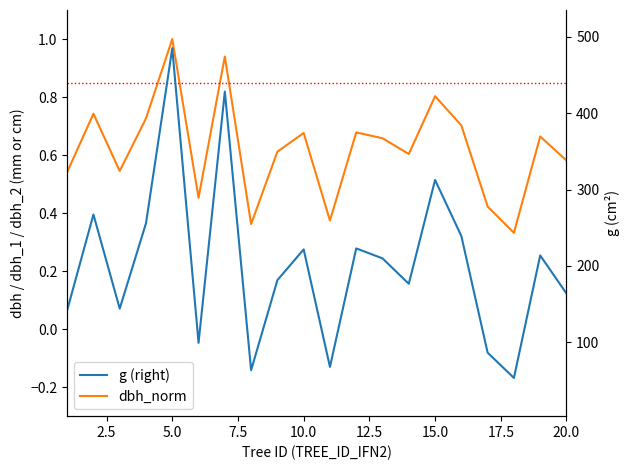

What is the average value of the dbh_norm series?

0.6